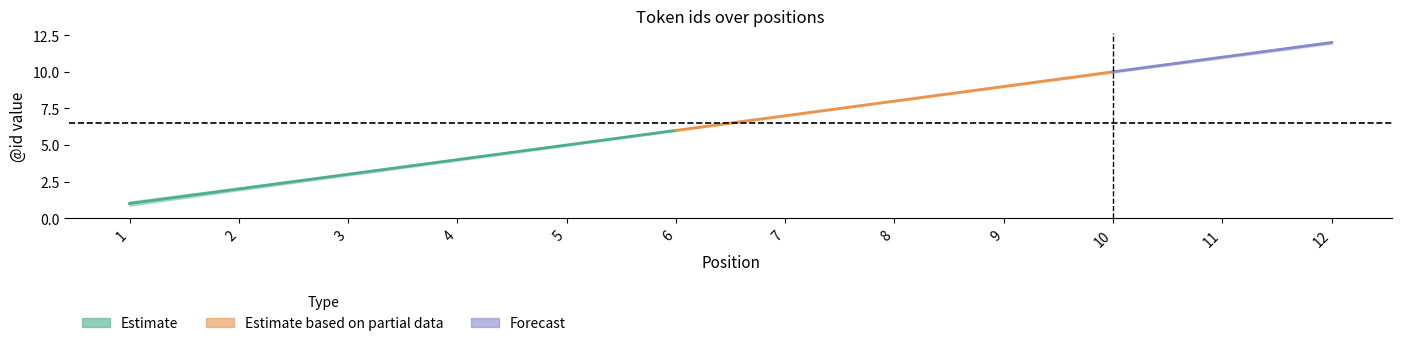

How many distinct data groups are displayed?

3